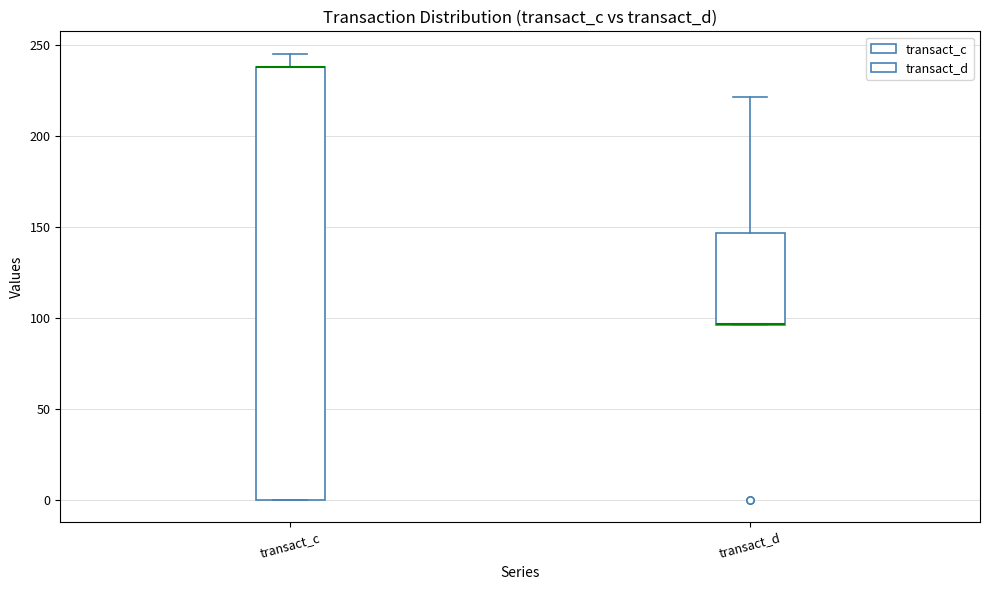

Which box is the tallest, from its lower edge to its upper edge?

transact_c